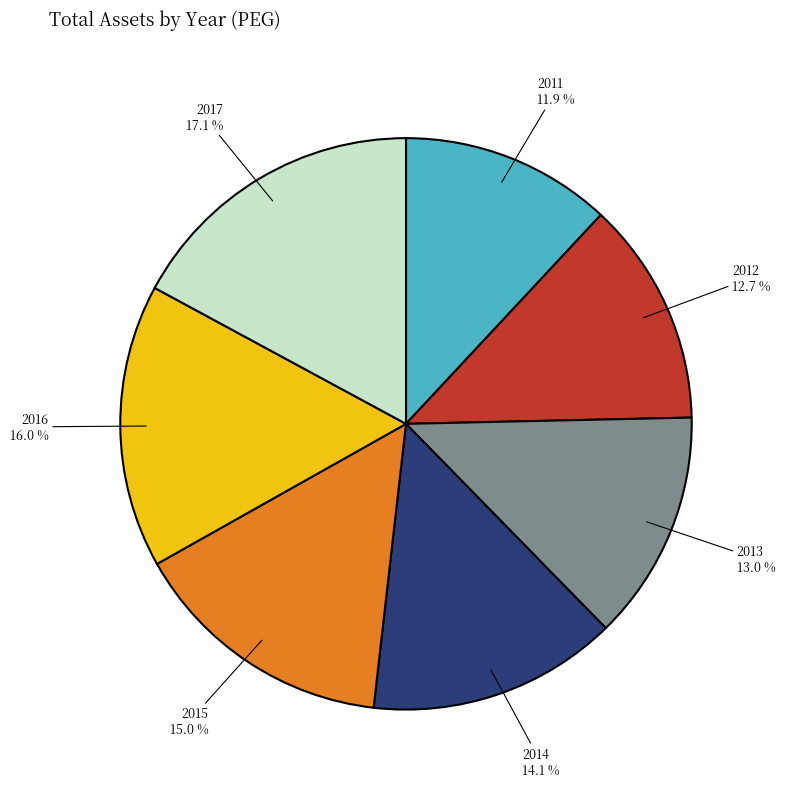

How much of the chart is everything except 2016?

84.0%